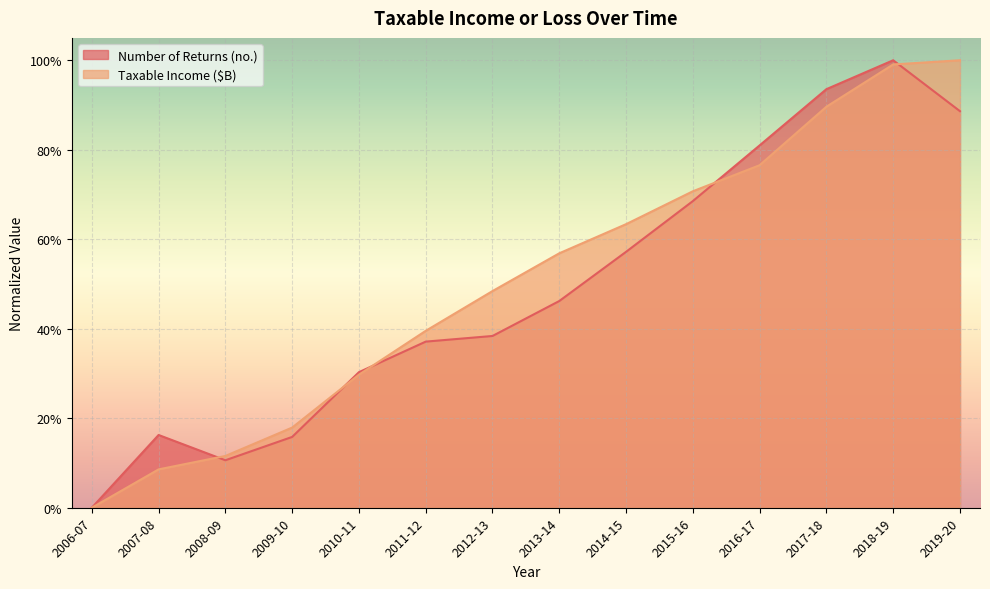

What is the difference between the second highest and second lowest values in the Taxable Income ($B) series?

0.9